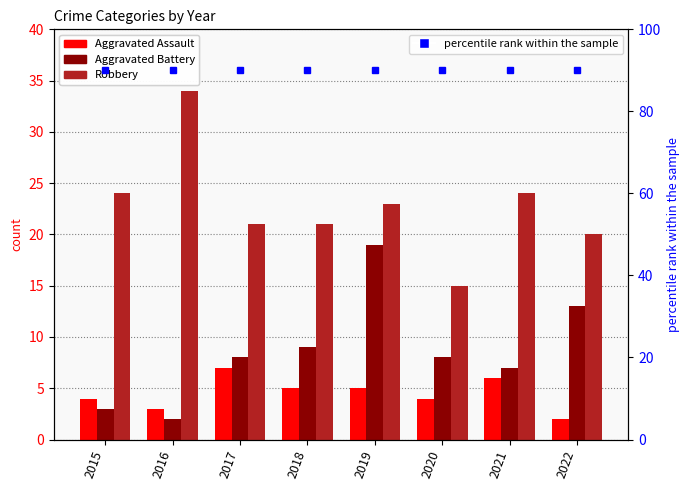

Are the bars grouped side by side (vs. stacked)?

Yes